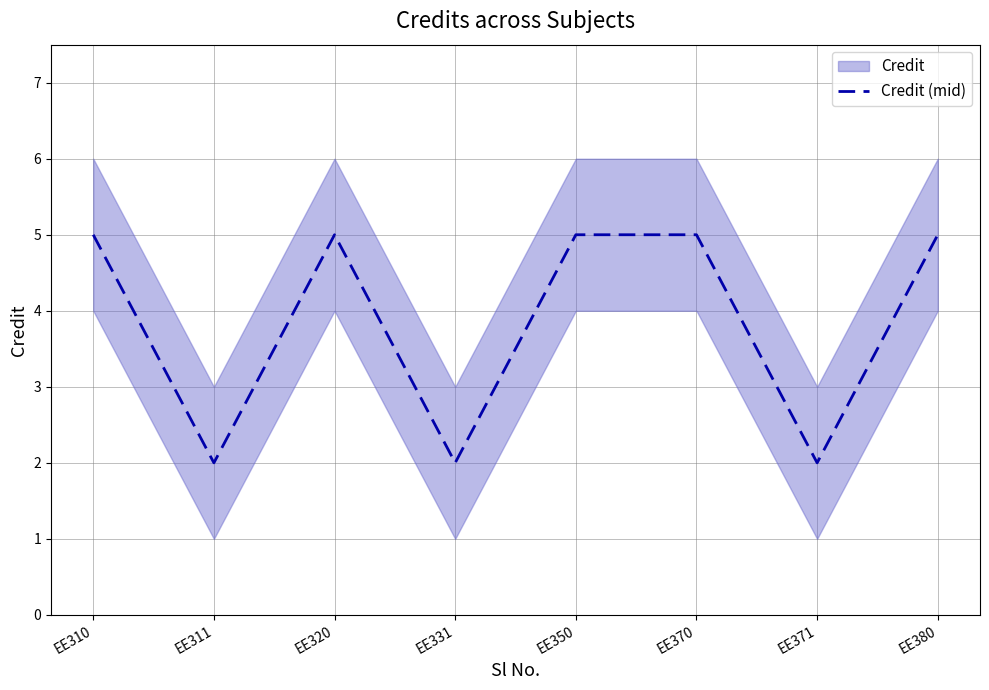

Read the value at EE350.

5